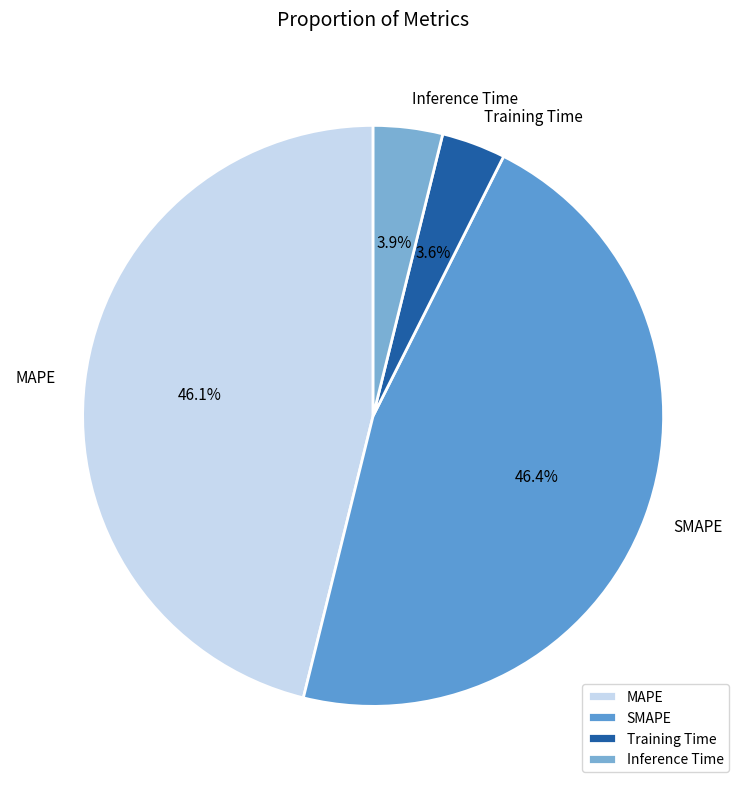

True or false: Training Time accounts for 14% of the total.

False